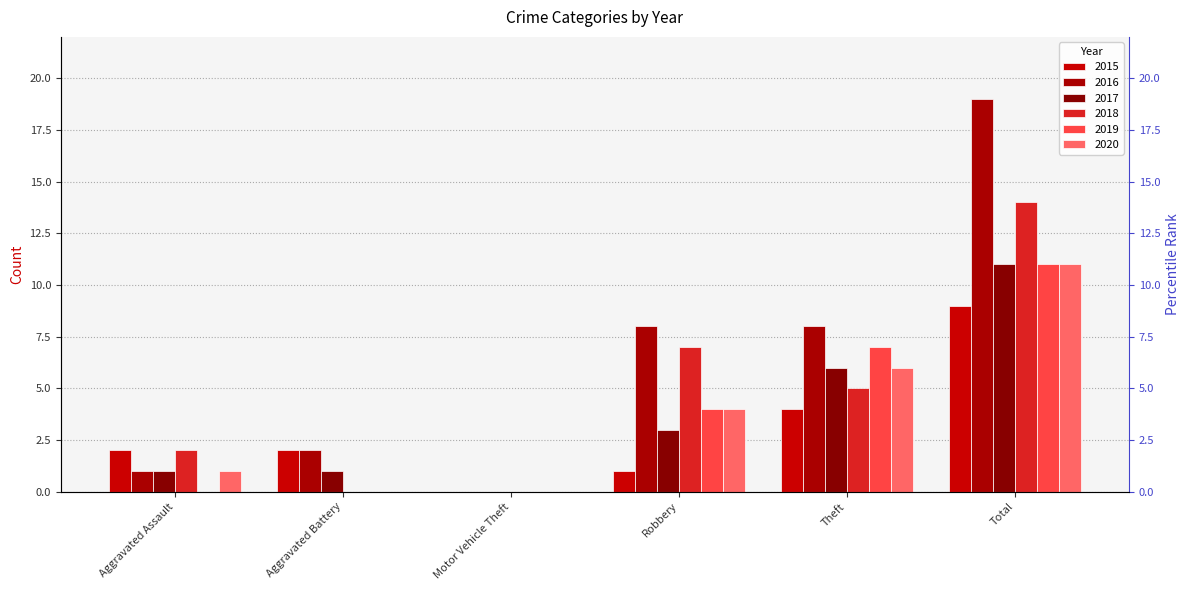

Which series has the largest range (max minus min)?

2016